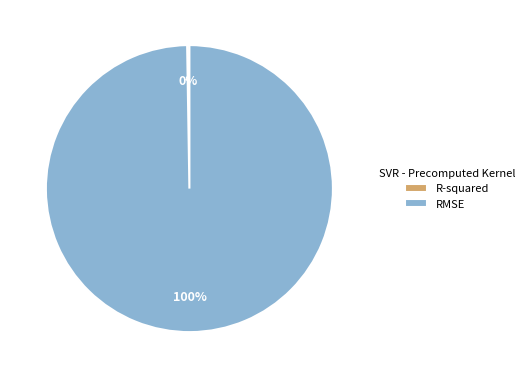

What is the majority slice?

RMSE